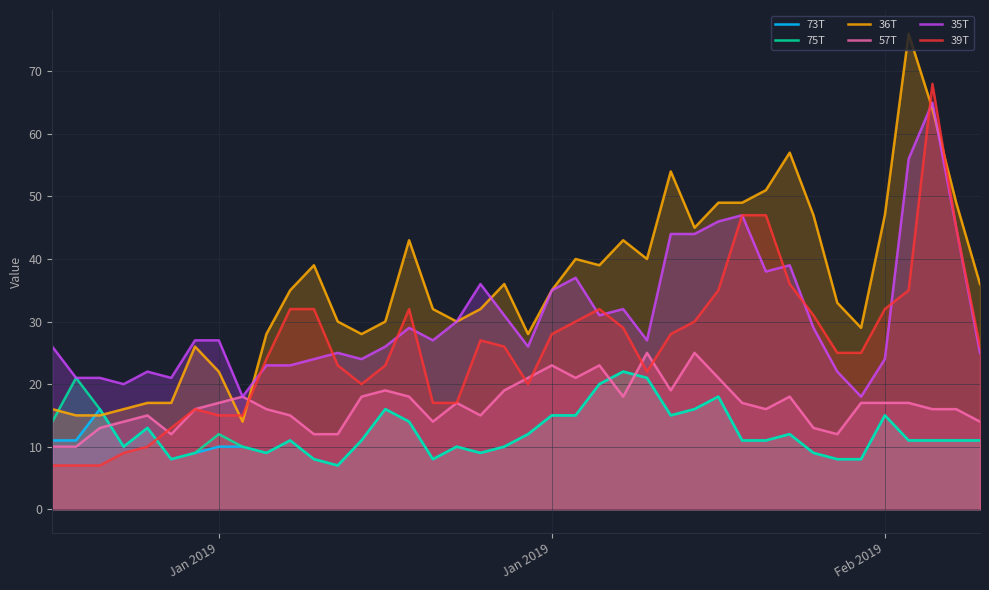

Is the value of 39T at 20 greater than the value of 73T at 21?

Yes